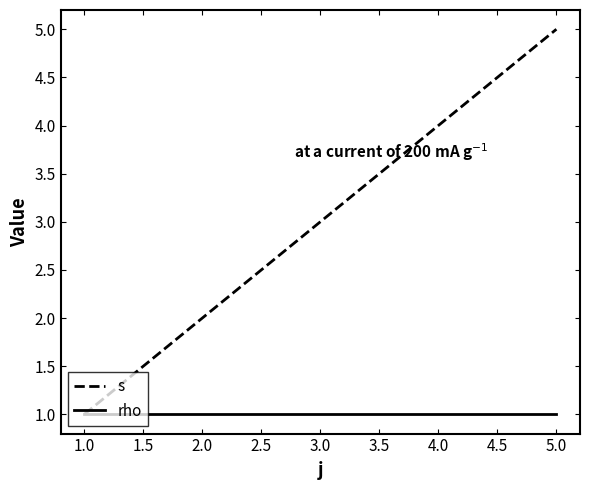

Where is s nearest to the value 3?

3.0